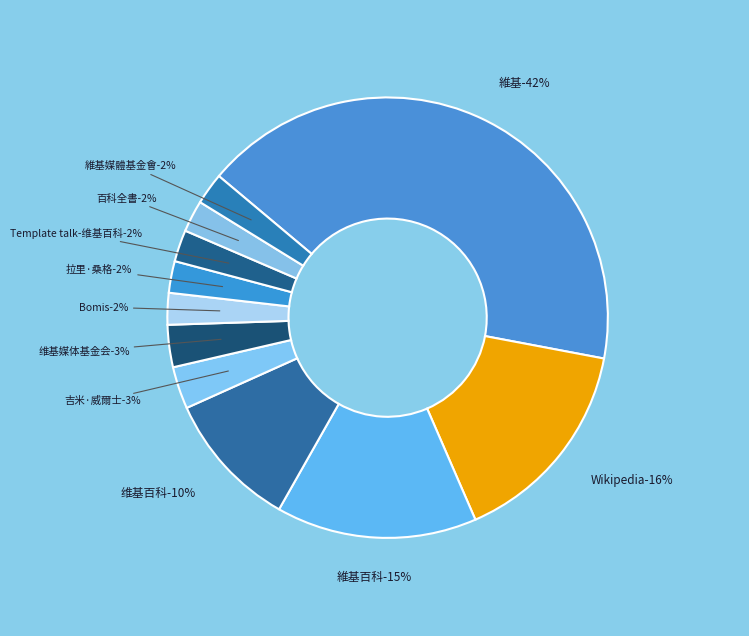

Which has a higher value, 維基百科 or Template talk-维基百科?

維基百科